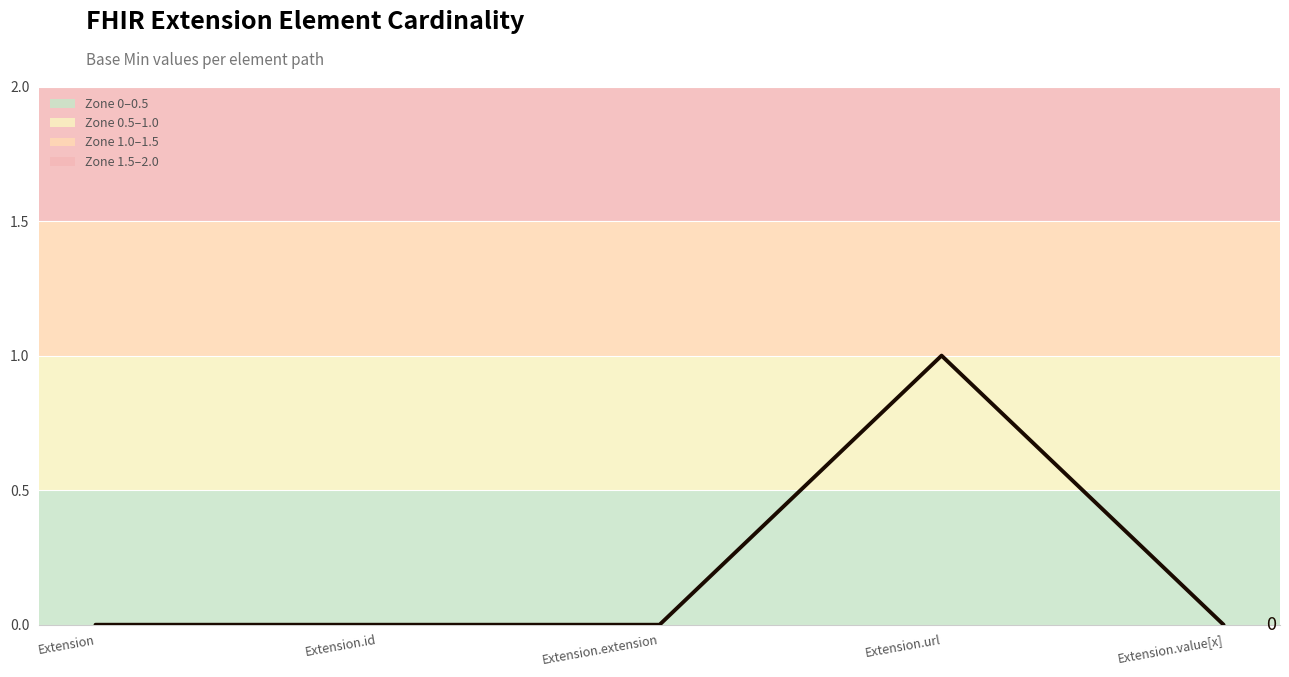

True or false: the data shows 0 at Extension.value[x].

True